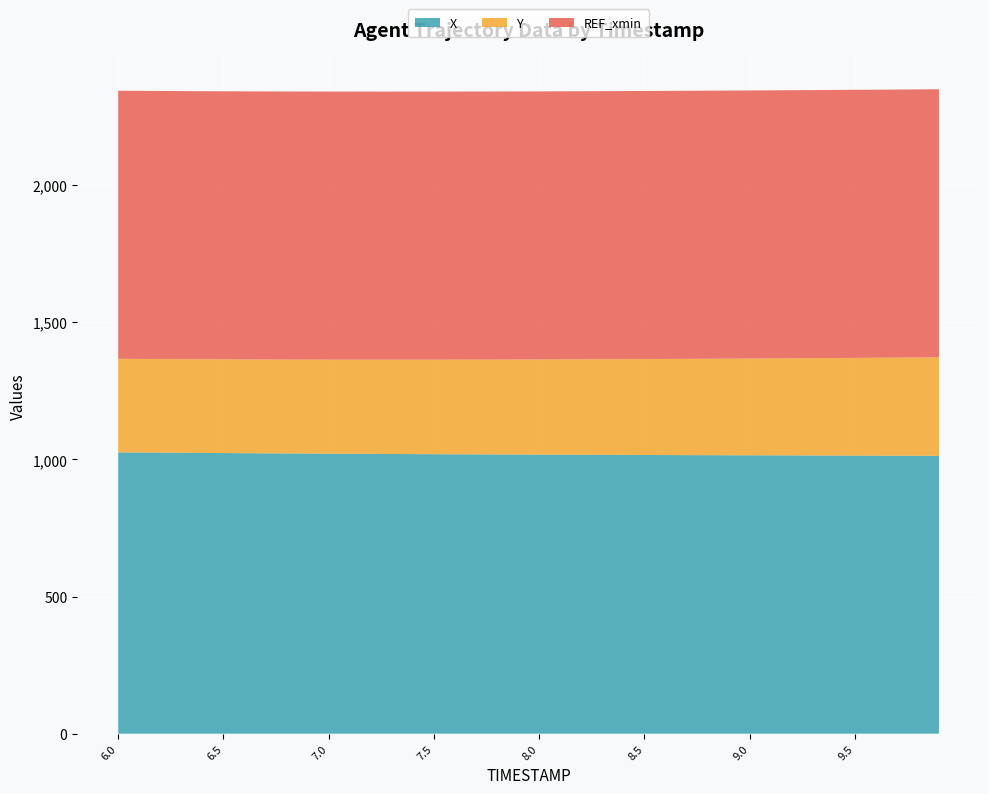

Reading left to right, list all the values displayed in this chart.

X: 6.0=1025.9	6.1=1025.4	6.2=1024.9	6.3=1024.4	6.4=1023.9	6.5=1023.4	6.6=1023.0	6.7=1022.5	6.8=1022.0	6.9=1021.6	7.0=1021.2	7.1=1020.8	7.2=1020.4	7.3=1020.0	7.4=1019.6	7.5=1019.3	7.6=1019.0	7.7=1018.6	7.8=1018.3	7.9=1018.0	8.0=1017.7	8.1=1017.4	8.2=1017.1	8.3=1016.9	8.4=1016.6	8.5=1016.4	8.6=1016.1	8.7=1015.9	8.8=1015.7	8.9=1015.5	9.0=1015.2	9.1=1015.0	9.2=1014.8	9.3=1014.6	9.4=1014.4	9.5=1014.2	9.6=1014.0	9.7=1013.8	9.8=1013.6	9.9=1013.4
Y: 6.0=341.3	6.1=341.3	6.2=341.4	6.3=341.5	6.4=341.6	6.5=341.8	6.6=342.0	6.7=342.2	6.8=342.4	6.9=342.7	7.0=343.0	7.1=343.3	7.2=343.7	7.3=344.0	7.4=344.4	7.5=344.8	7.6=345.3	7.7=345.7	7.8=346.2	7.9=346.7	8.0=347.2	8.1=347.7	8.2=348.2	8.3=348.7	8.4=349.3	8.5=349.9	8.6=350.5	8.7=351.1	8.8=351.7	8.9=352.3	9.0=352.9	9.1=353.6	9.2=354.2	9.3=354.9	9.4=355.6	9.5=356.3	9.6=357.0	9.7=357.7	9.8=358.4	9.9=359.2
REF_xmin: 6.0=977.6	6.1=977.6	6.2=977.6	6.3=977.6	6.4=977.6	6.5=977.6	6.6=977.6	6.7=977.6	6.8=977.6	6.9=977.6	7.0=977.6	7.1=977.6	7.2=977.6	7.3=977.6	7.4=977.6	7.5=977.6	7.6=977.6	7.7=977.6	7.8=977.6	7.9=977.6	8.0=977.6	8.1=977.6	8.2=977.6	8.3=977.6	8.4=977.6	8.5=977.6	8.6=977.6	8.7=977.6	8.8=977.6	8.9=977.6	9.0=977.6	9.1=977.6	9.2=977.6	9.3=977.6	9.4=977.6	9.5=977.6	9.6=977.6	9.7=977.6	9.8=977.6	9.9=977.6